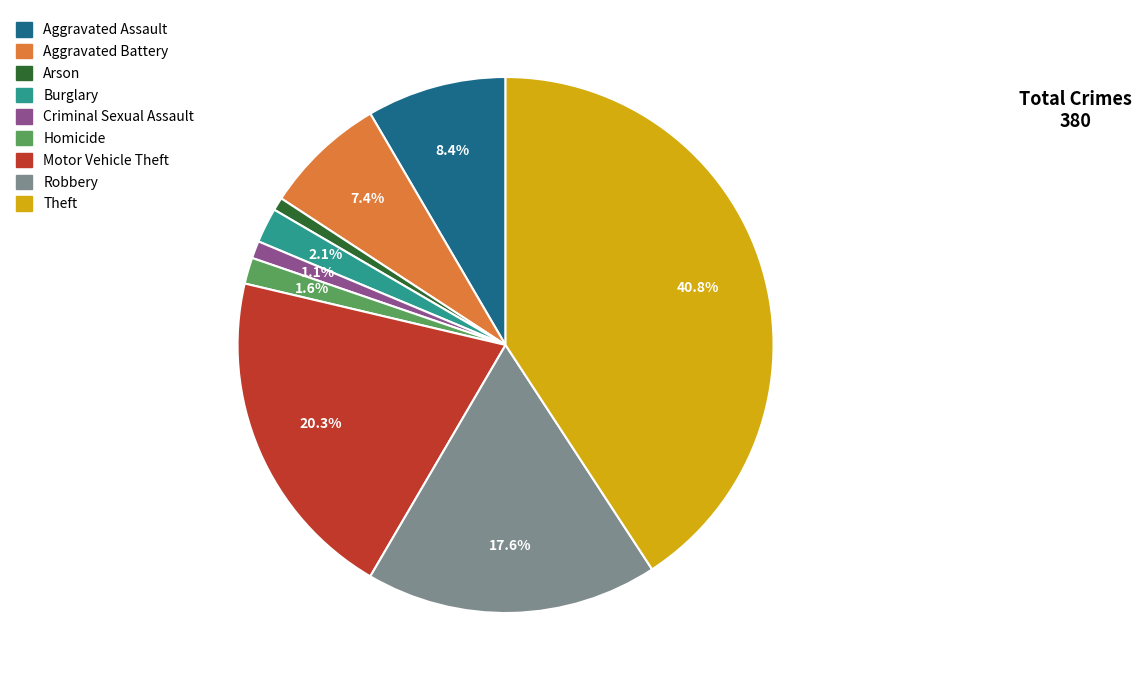

To the nearest percent, what is the difference between the Robbery and Arson slice percentages?

17%